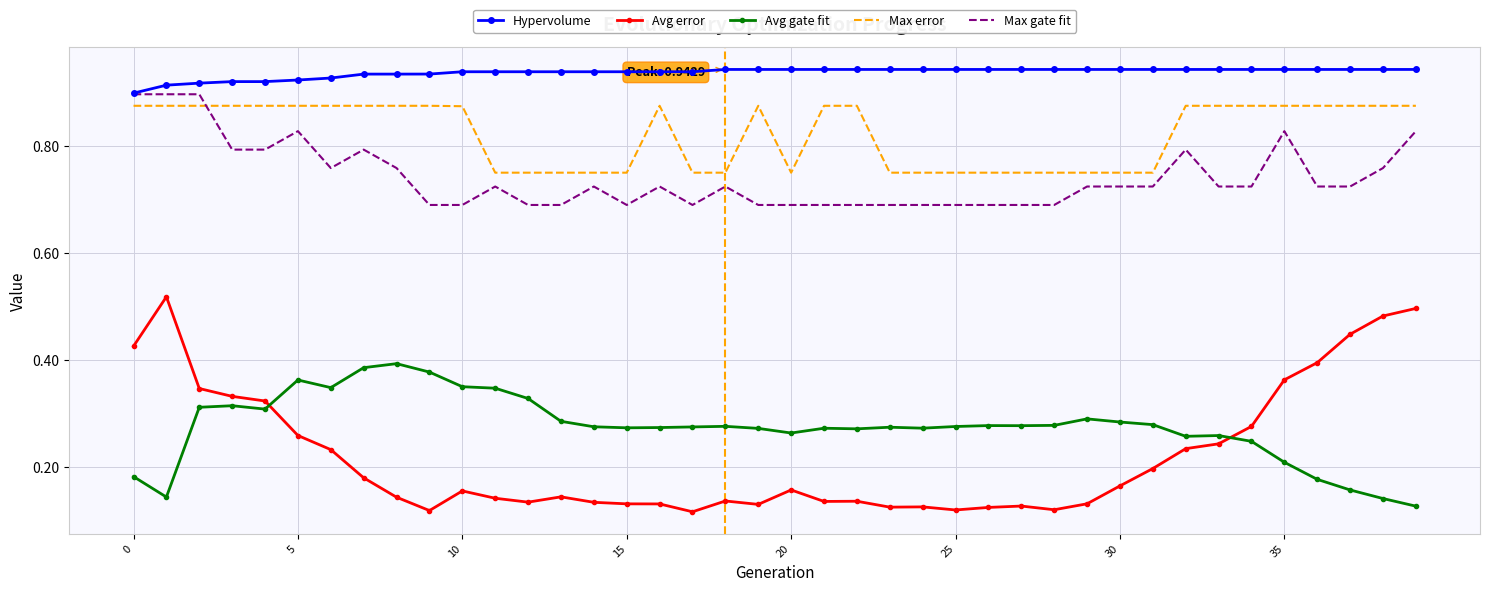

How many intersections are there between Max error and Max gate fit?

1